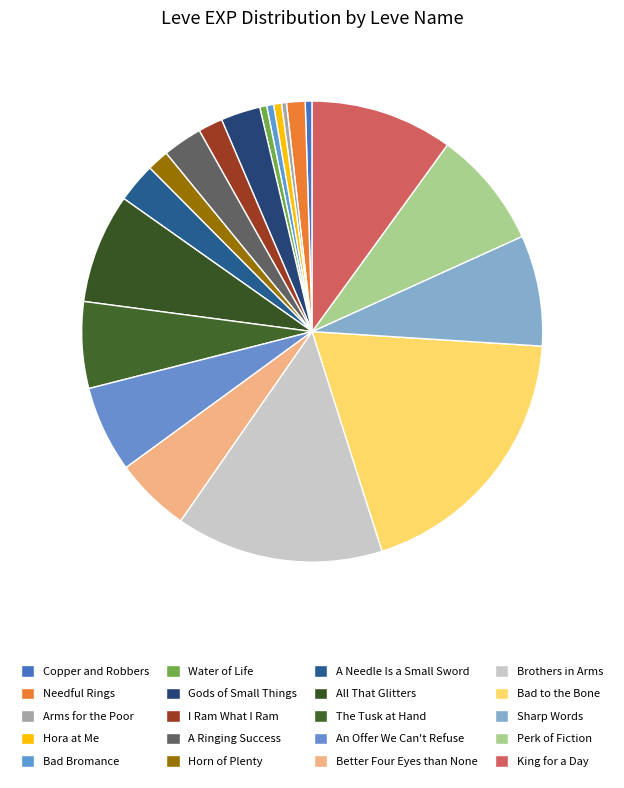

To the nearest percent, what portion does The Tusk at Hand represent?

6%